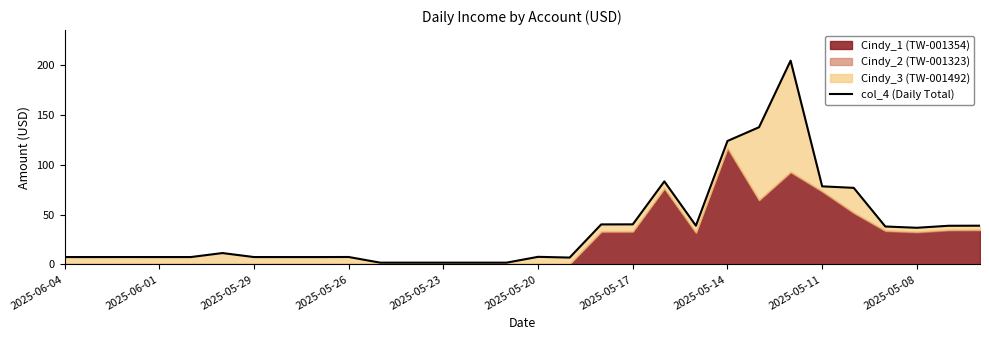

True or false: there are more than 2 points higher than both neighbors.

True